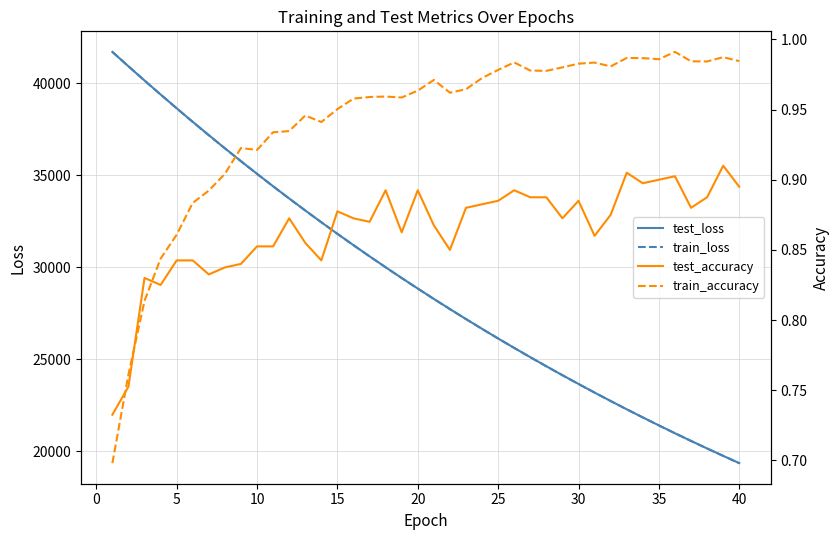

What is the lowest value of the test_accuracy series?

0.7